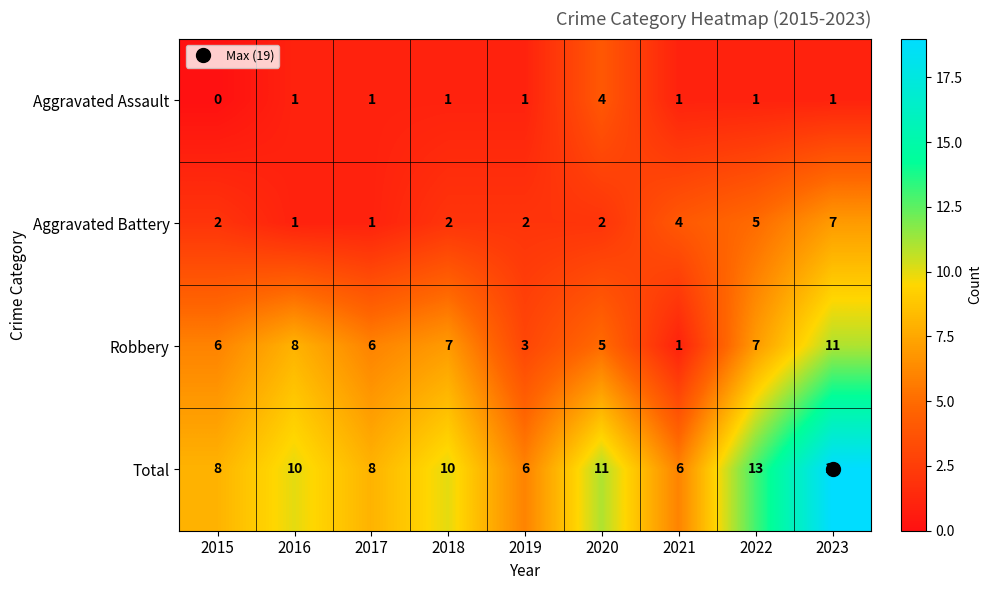

What is the difference between the Aggravated Battery values at 2022 and 2020?

3